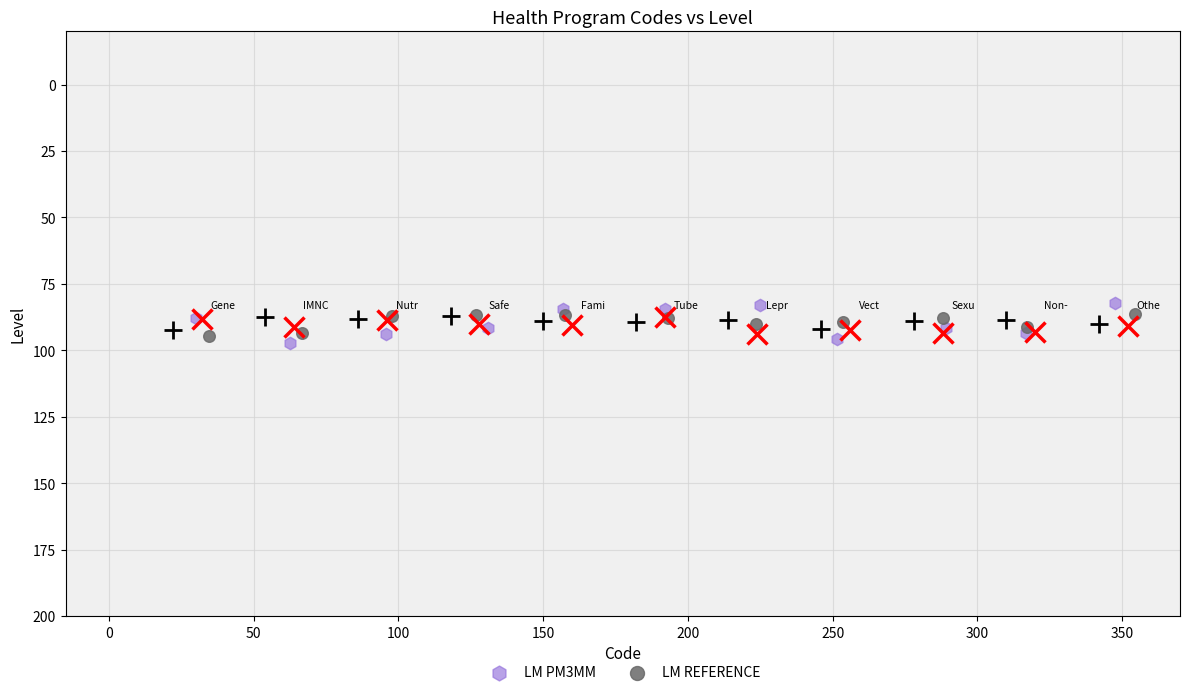

Which series contains the lowest Y value?

LM PM3MM